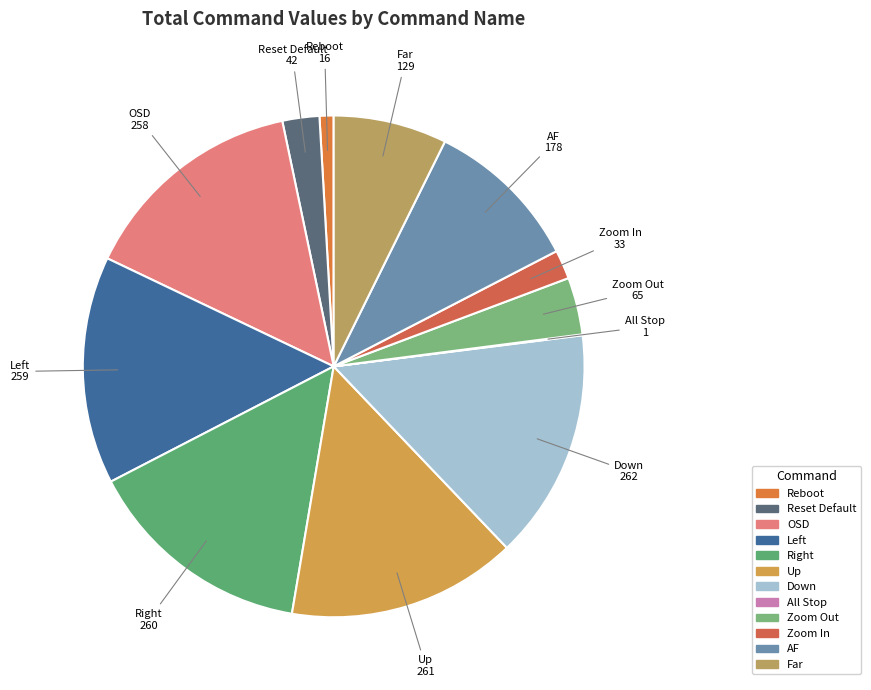

True or false: Zoom In accounts for 2% of the total.

True